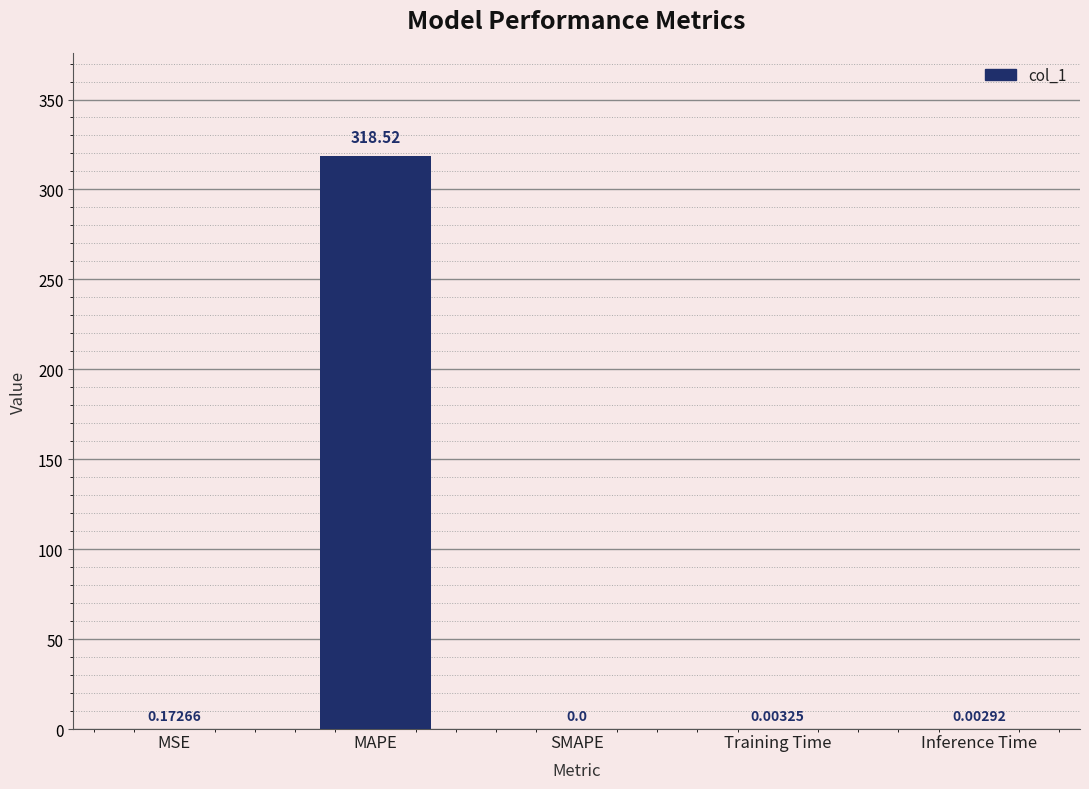

Which has a higher value, Inference Time or SMAPE?

Inference Time